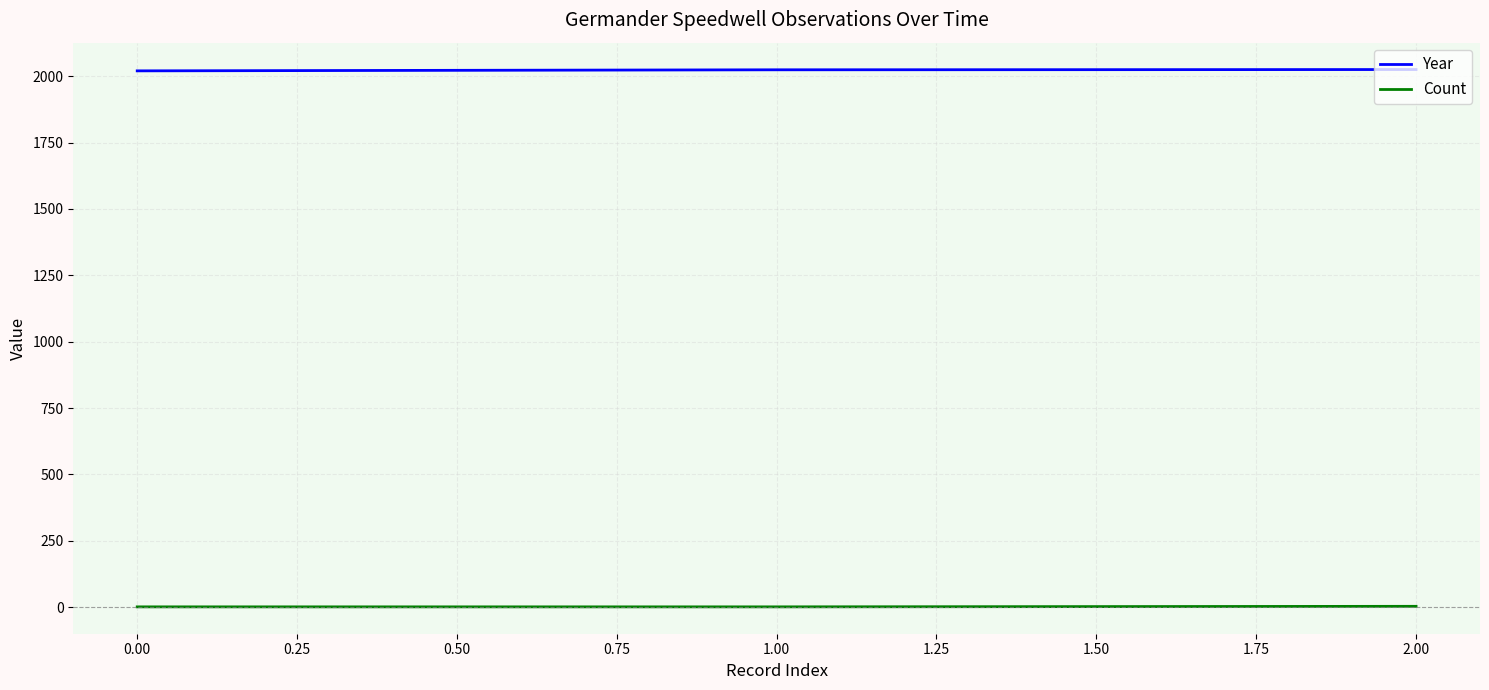

Rank the series at 0.00 from lowest to highest value.

Count, Year